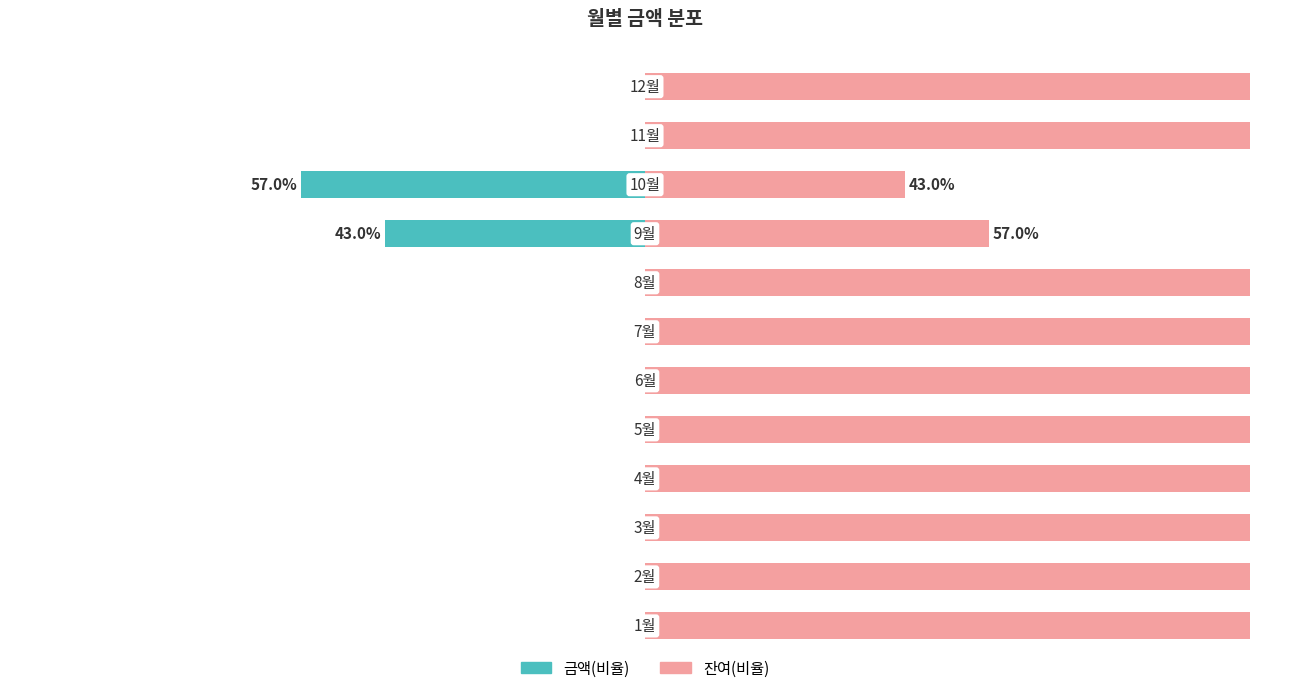

Are the bars horizontal?

Yes